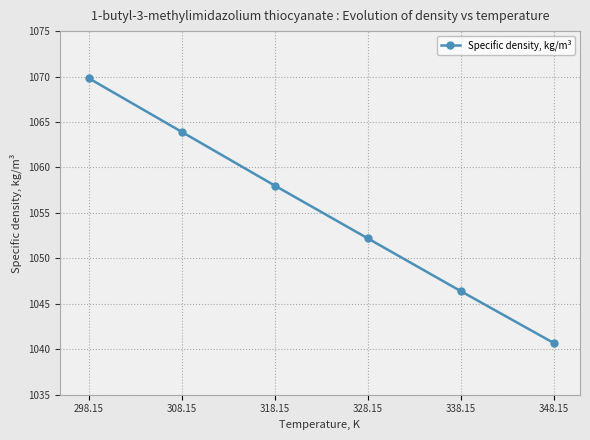

What is the value of the 1st point from the left?

1069.8